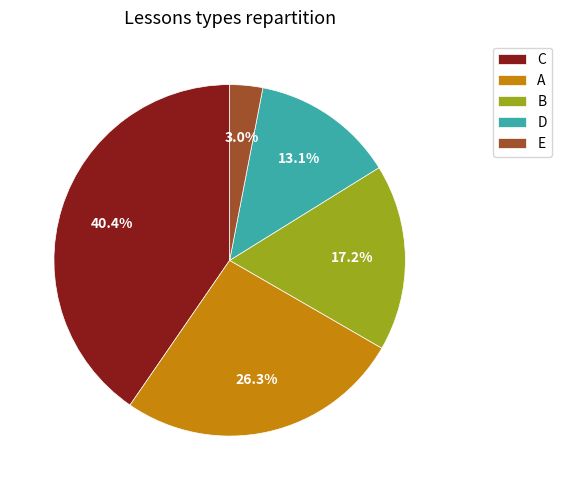

The B slice represents 23% of the pie. True or false?

False